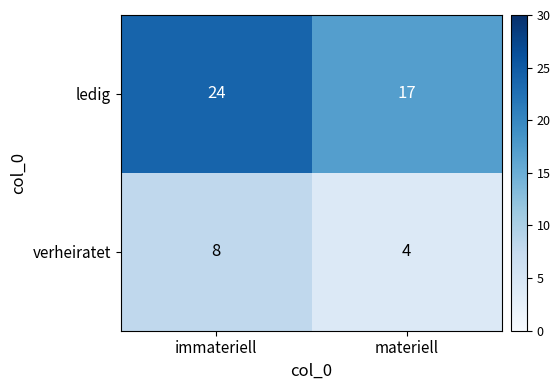

At which category does the chart reach its minimum across all series?

materiell